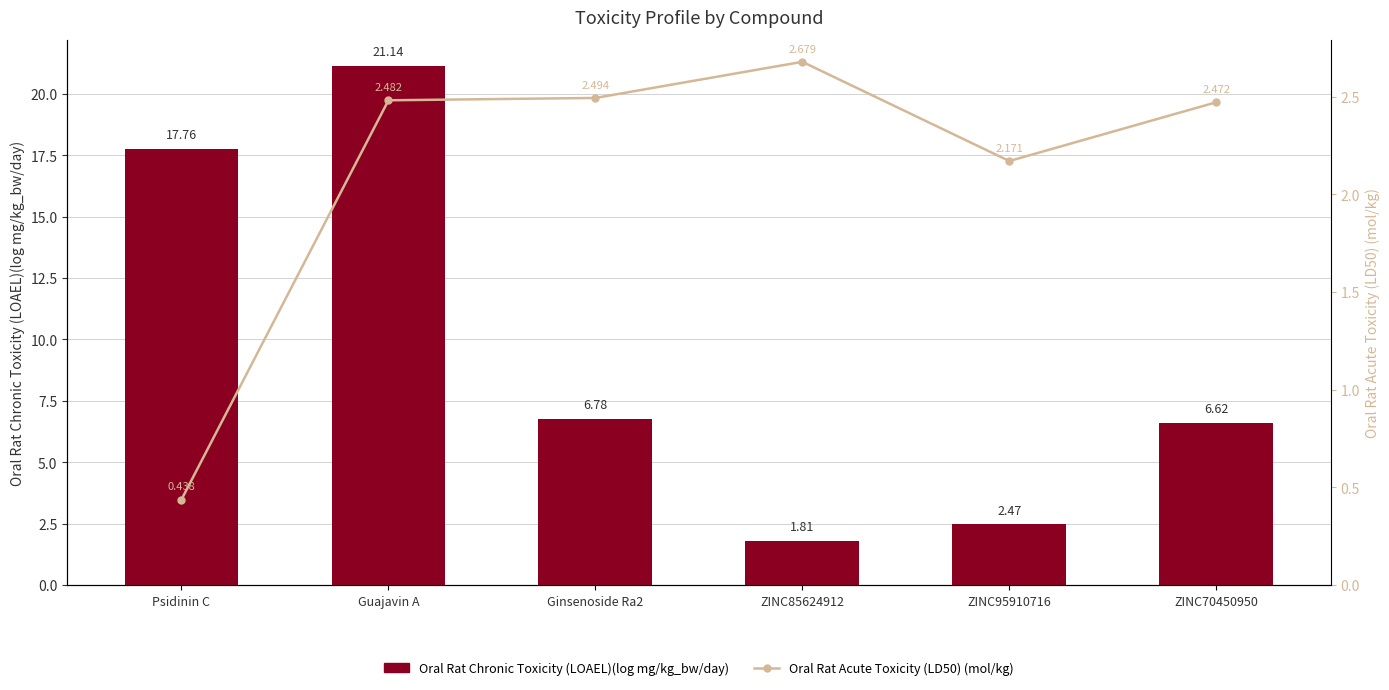

Reading left to right, list all the values displayed in this chart.

Oral Rat Chronic Toxicity (LOAEL)(log mg/kg_bw/day): Psidinin C=17.8	Guajavin A=21.1	Ginsenoside Ra2=6.8	ZINC85624912=1.8	ZINC95910716=2.5	ZINC70450950=6.6
Oral Rat Acute Toxicity (LD50) (mol/kg): Psidinin C=0.4	Guajavin A=2.5	Ginsenoside Ra2=2.5	ZINC85624912=2.7	ZINC95910716=2.2	ZINC70450950=2.5